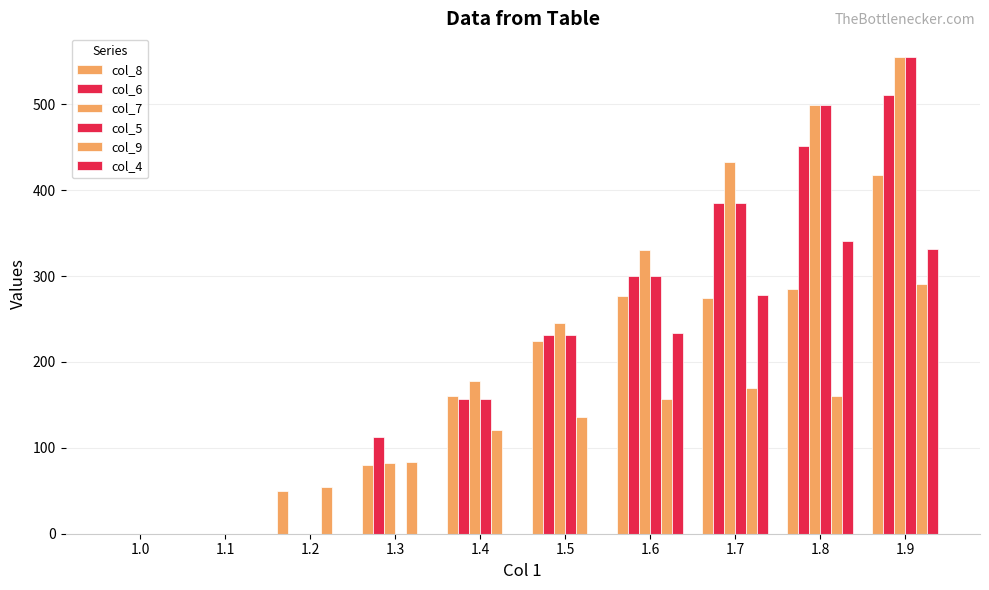

Which series has the widest spread of values?

col_7